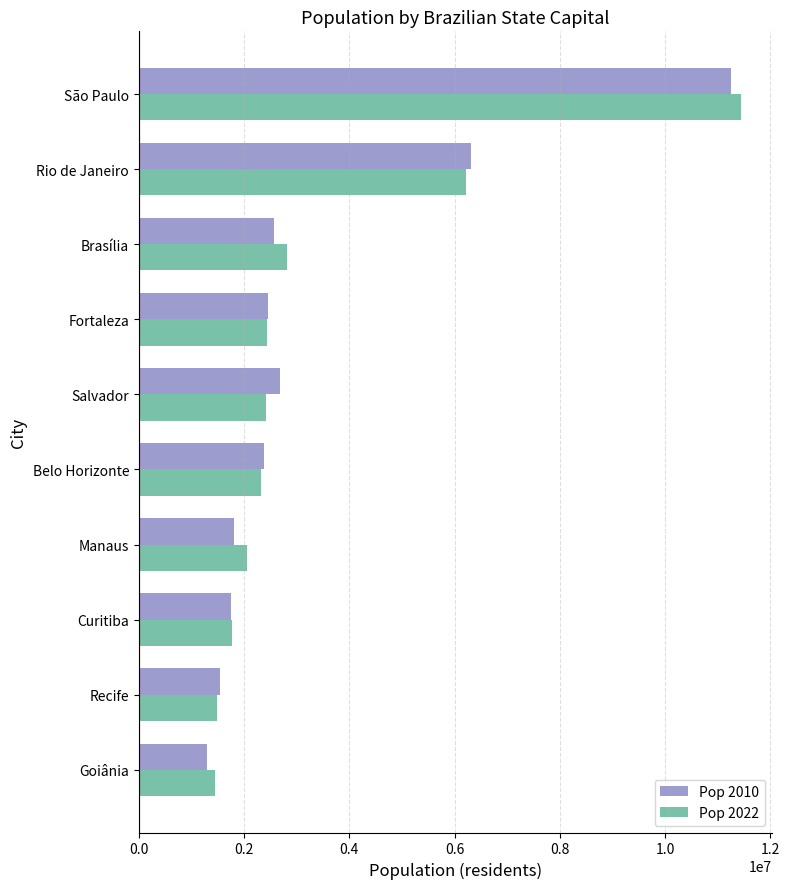

What is the highest value of the Pop 2010 series?

11253503